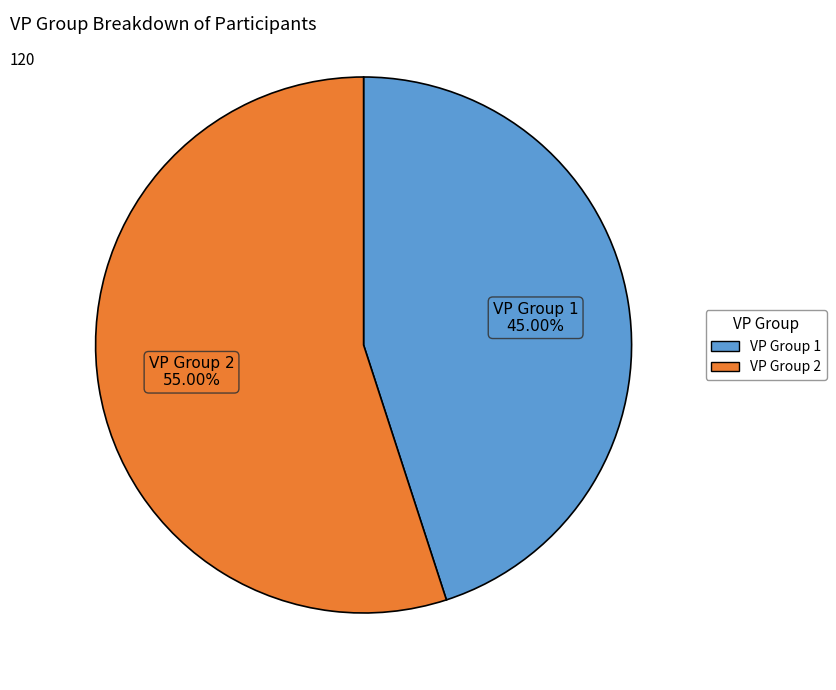

Does any single category account for the majority?

Yes